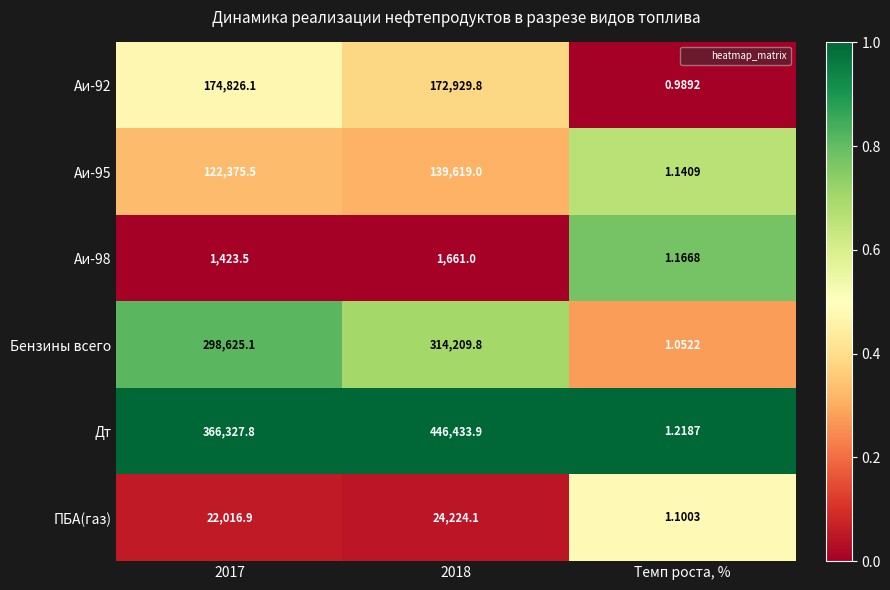

Between 2017 and Темп роста, %, which series saw the biggest shift?

Дт